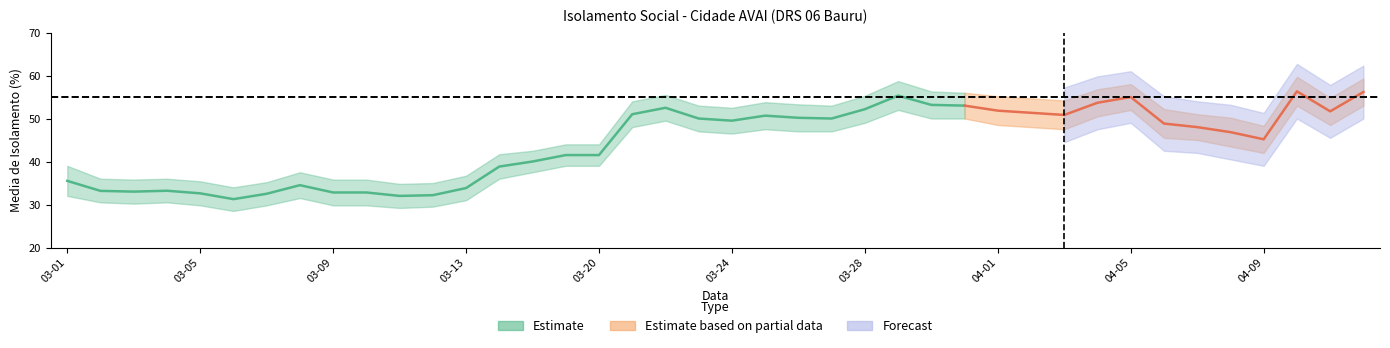

Where is Estimate nearest to the value 43?

2020-03-19